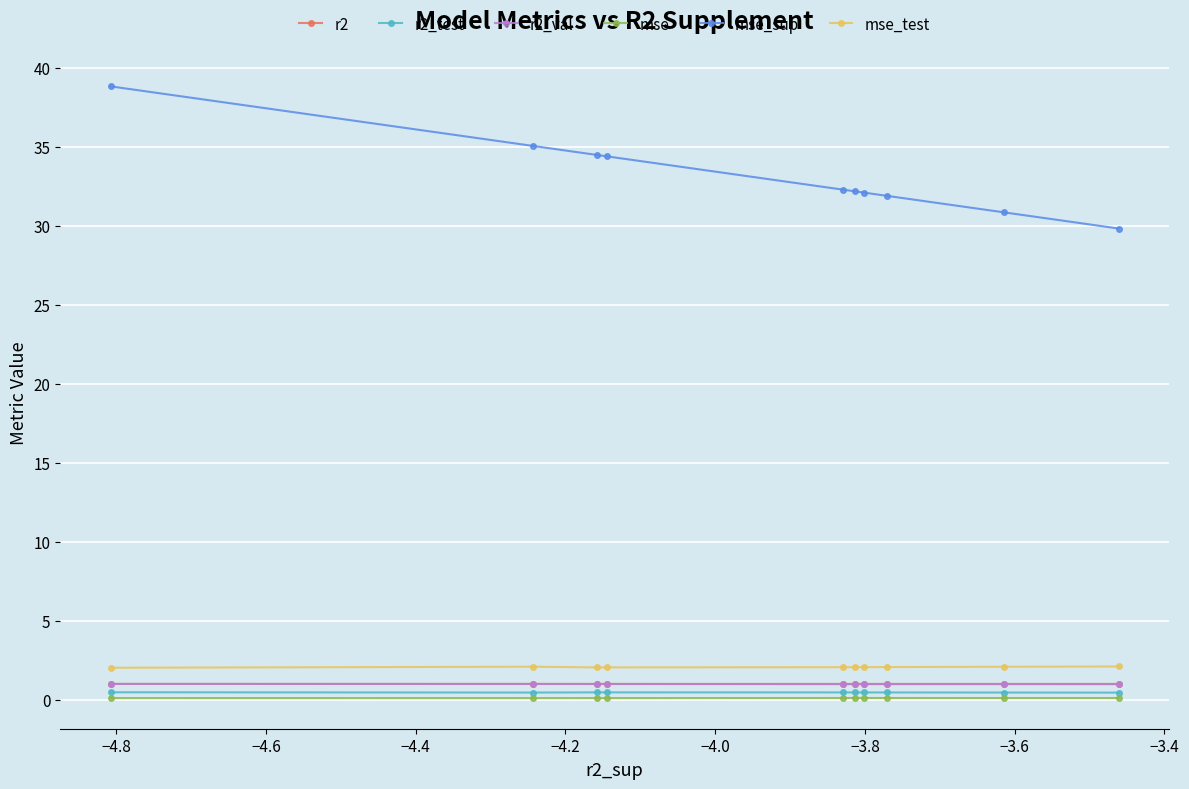

What is the value of the mse_sup point at the 10th from the left?

29.8